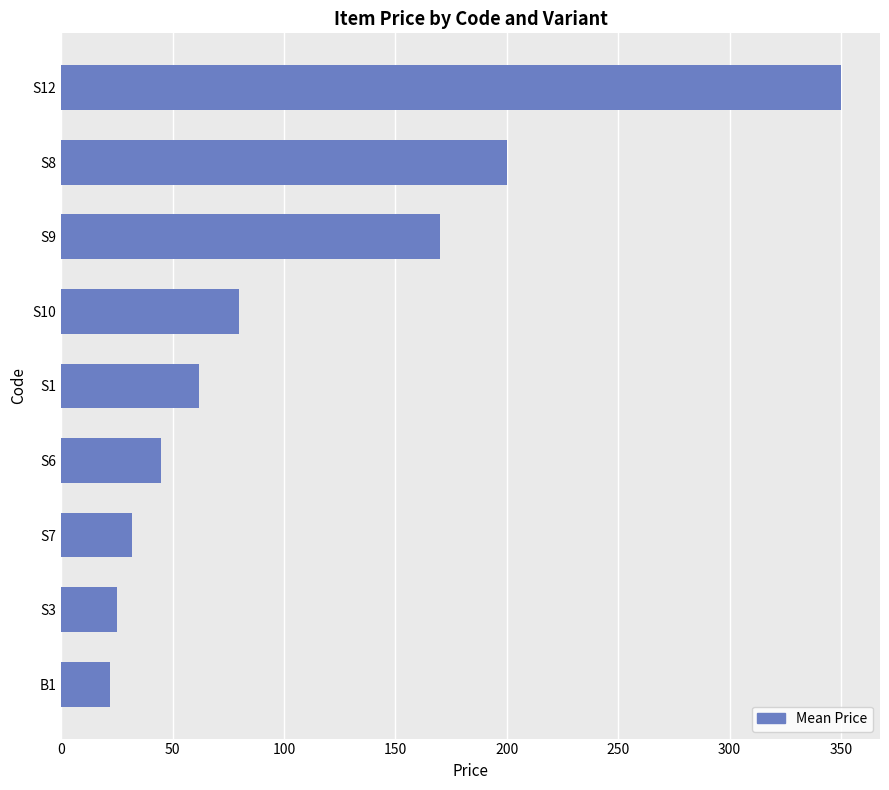

What is the sum of all values?

986